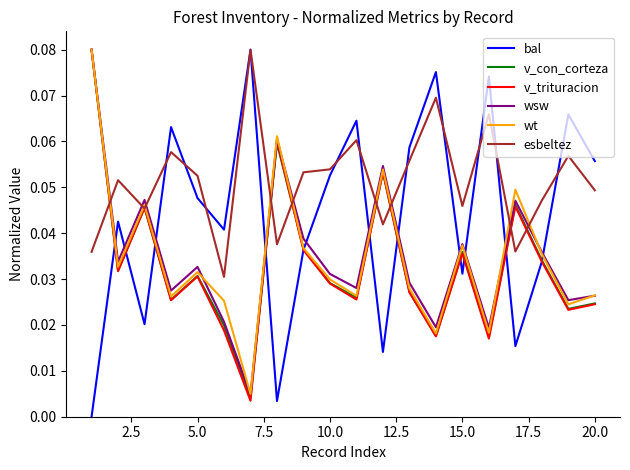

How many intersections are there between esbeltez and wsw?

9